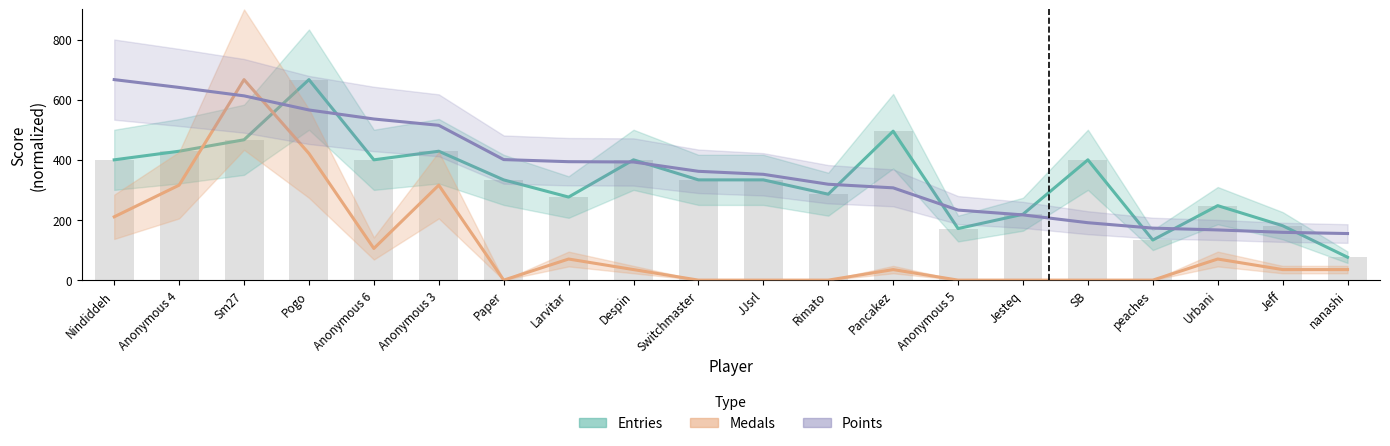

Is it true that Entries equals 107.0 at Paper?

False